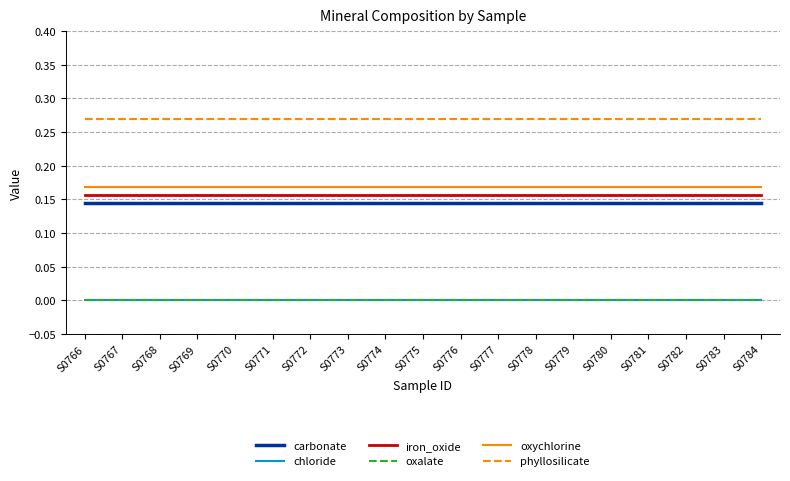

Does the chart have visible grid lines?

Yes